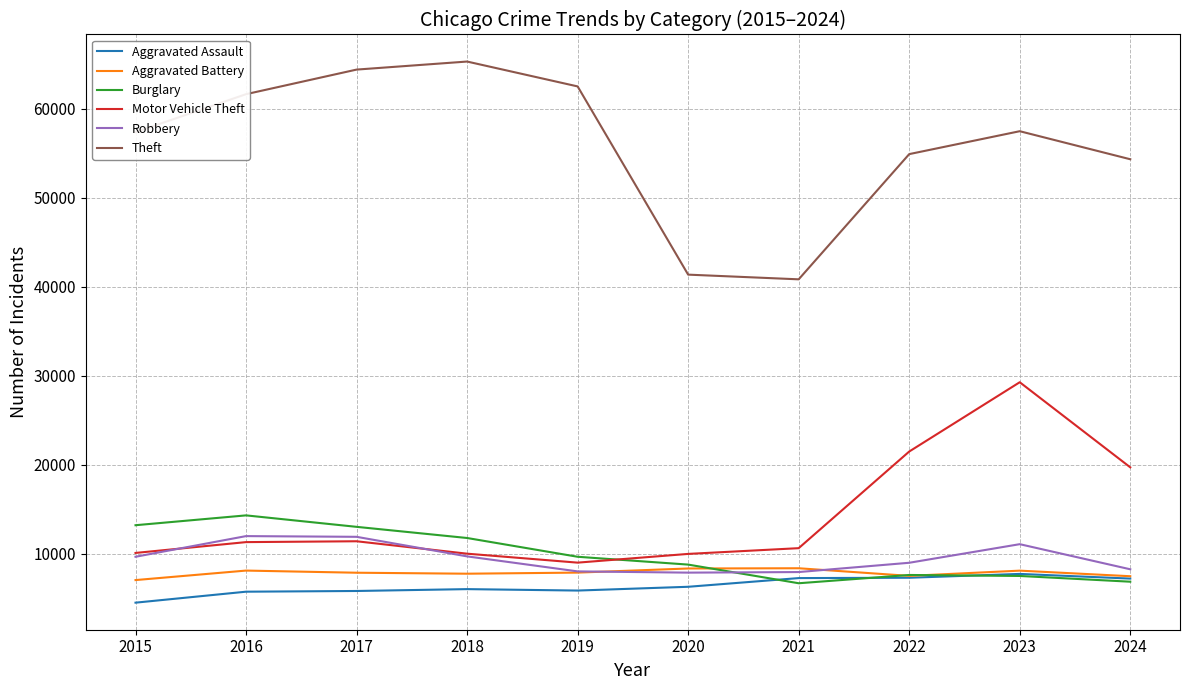

True or false: Robbery has more than 0 interior local peaks.

True